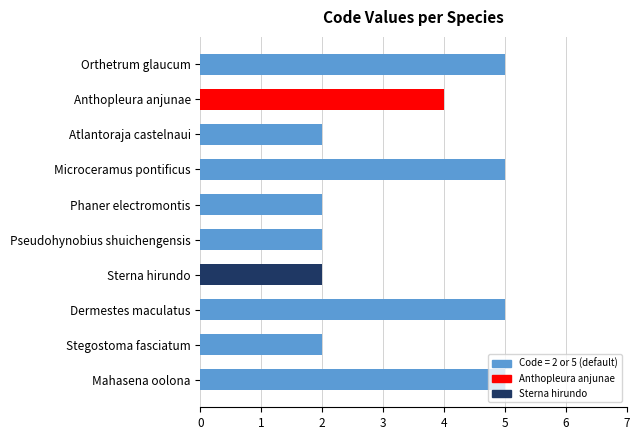

True or false: the data shows 2 at Atlantoraja castelnaui.

True